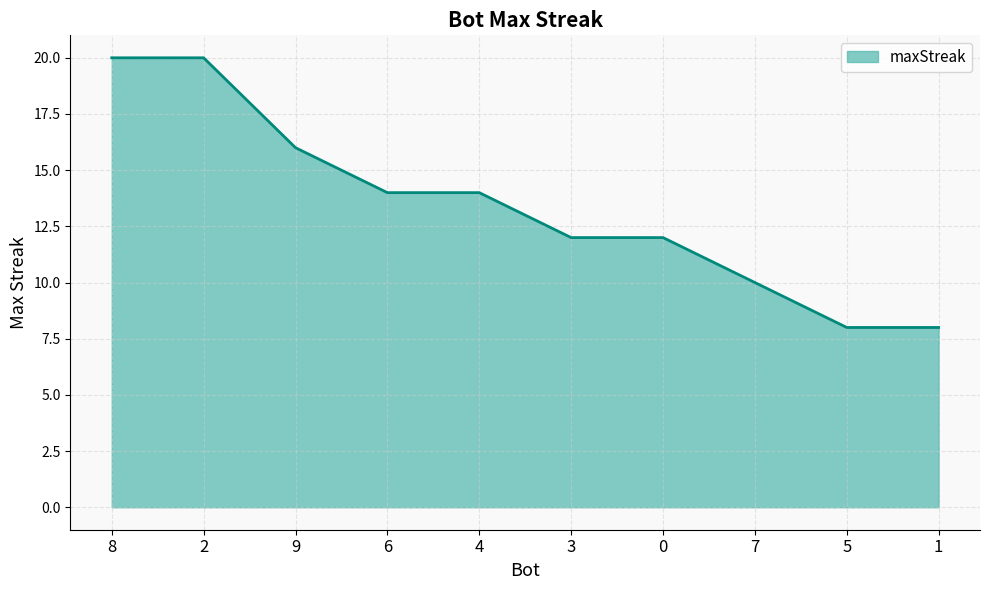

What position from the right is 2?

9